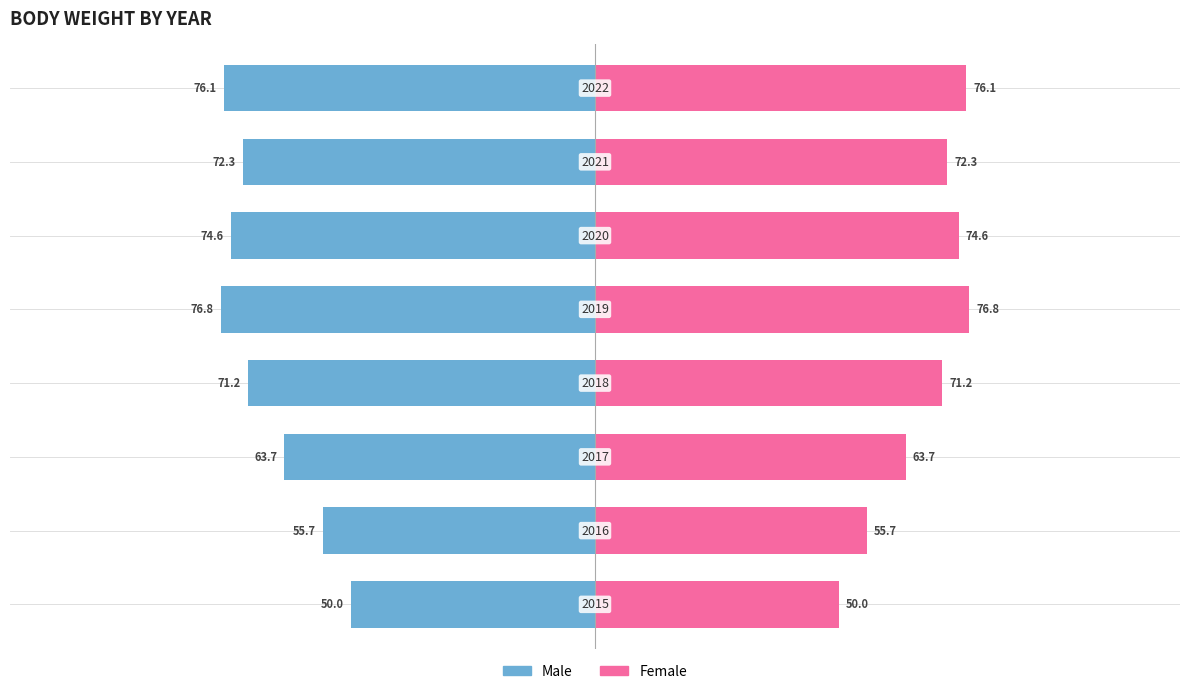

What is the difference between the Male values at 7 and 0?

26.1